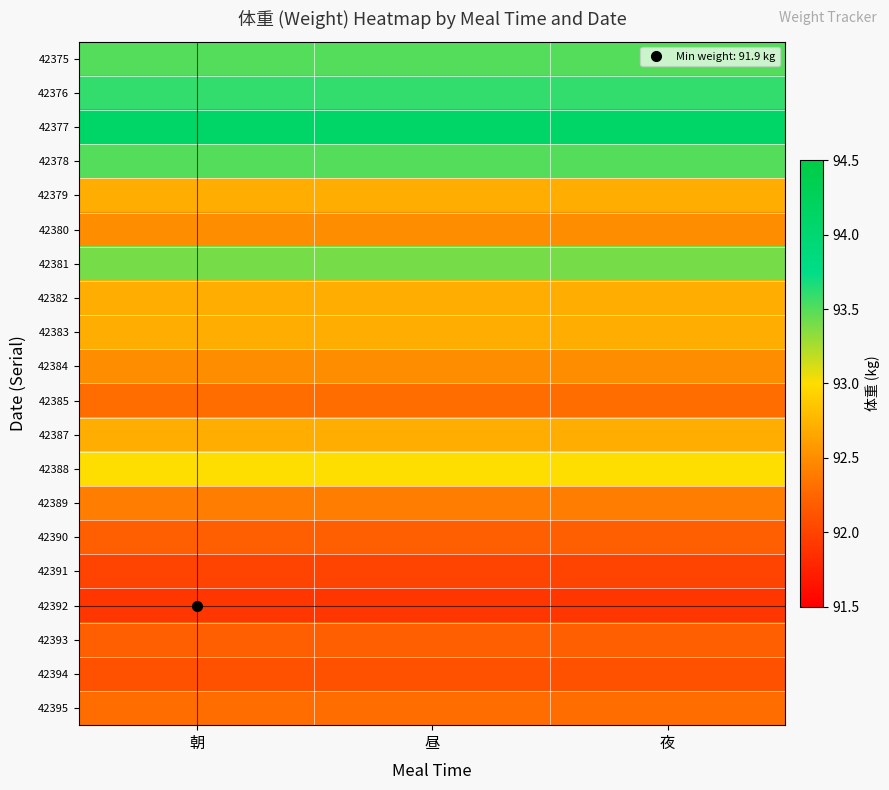

At which category is the sum across all series the highest?

朝